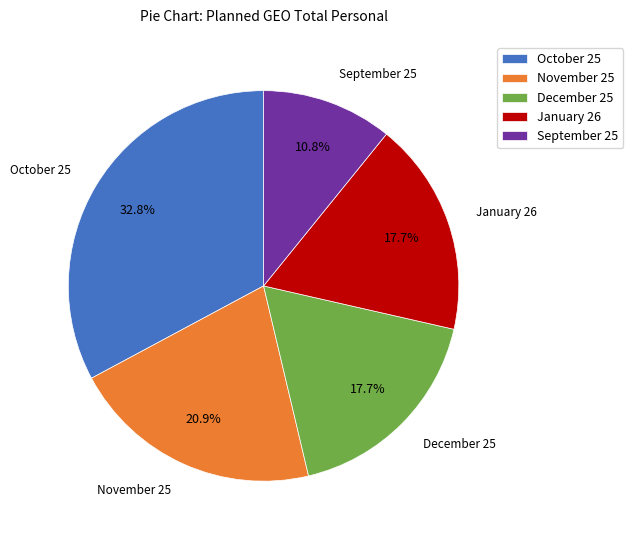

What percentage is the November 25 slice, to the nearest percent?

21%